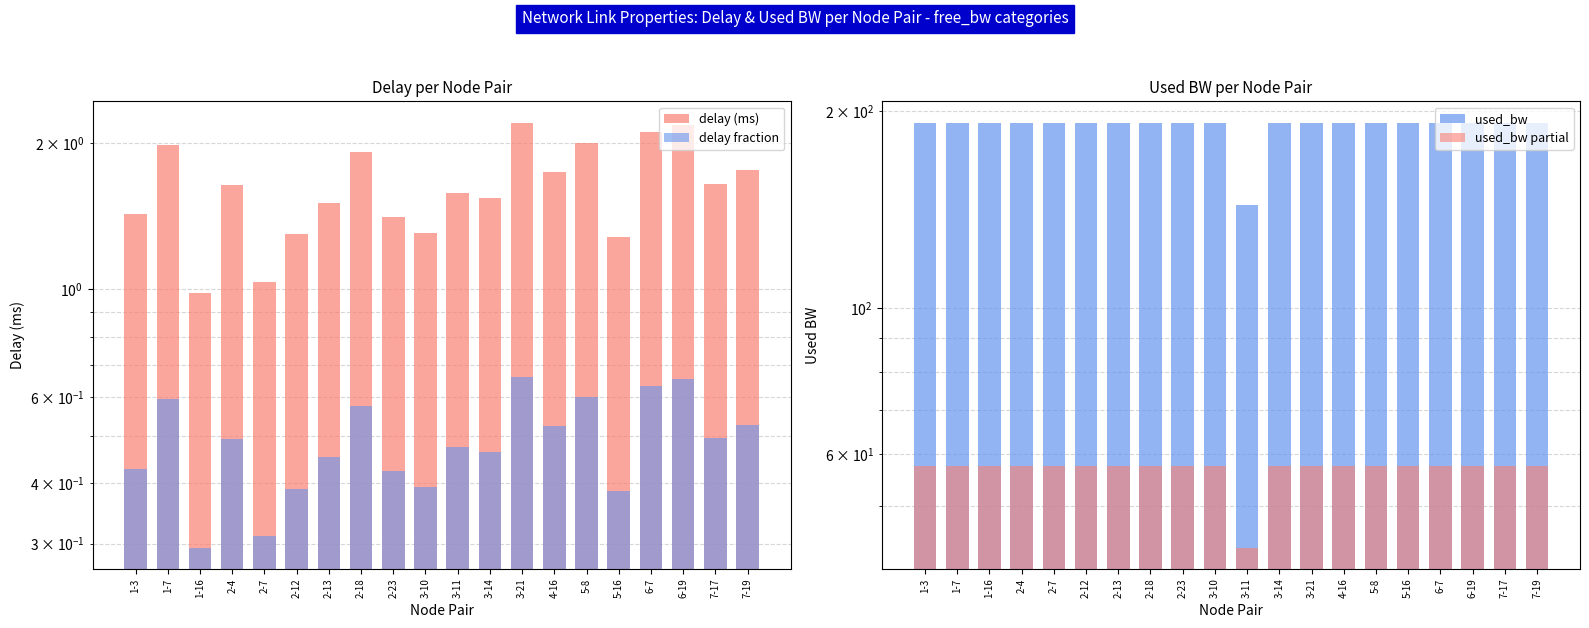

What is the sum of the delay (ms) values at 5-16 and 3-11?

2.9